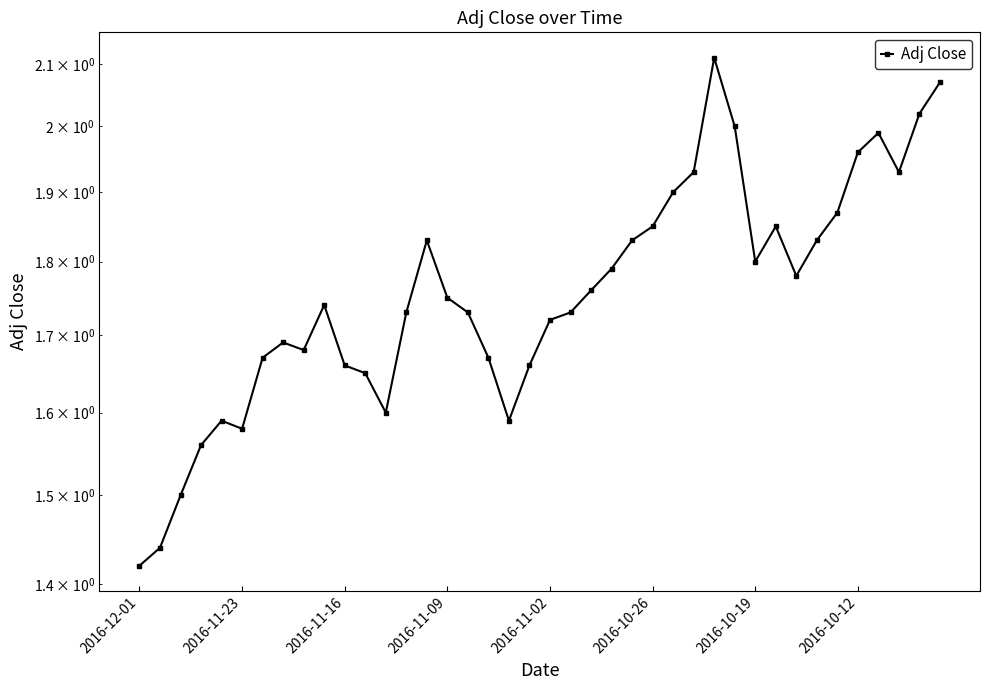

Count the number of data series in this chart.

1